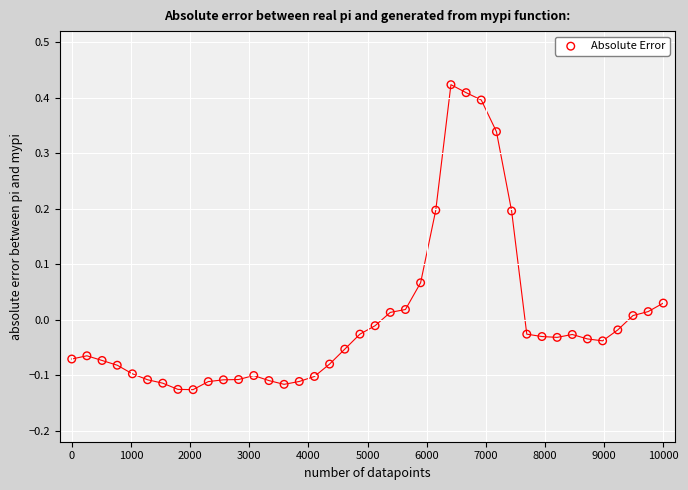

What is the range of X values (max minus min)?

10000.0